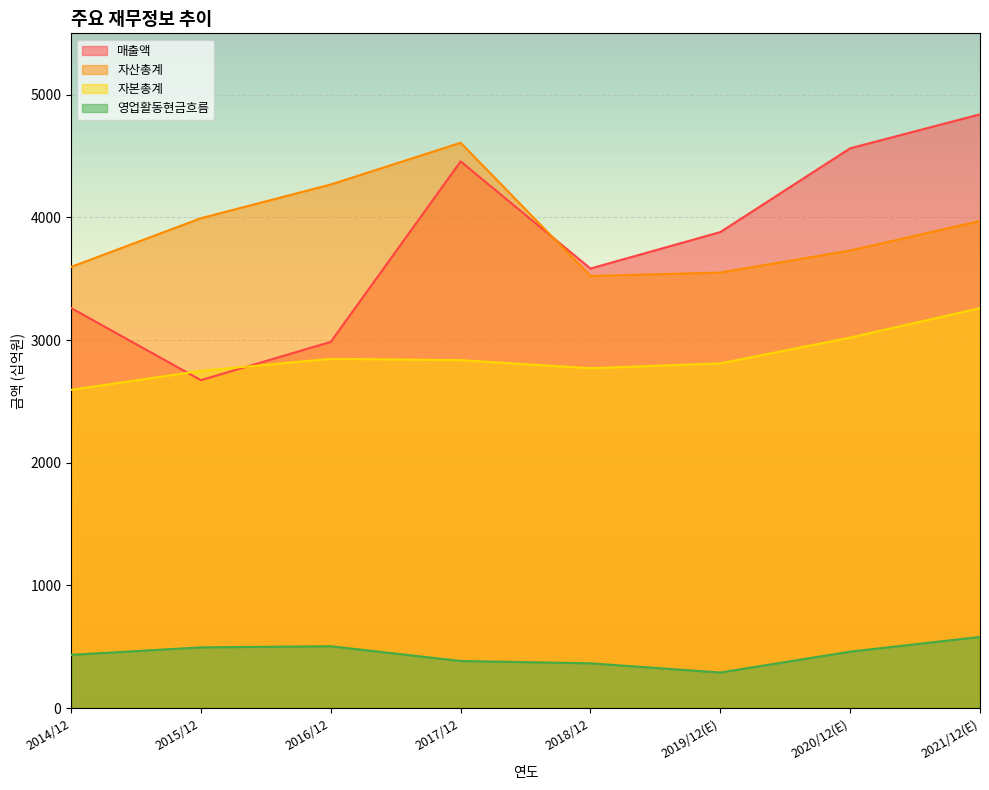

What is the label of the 1st point from the left?

2014/12